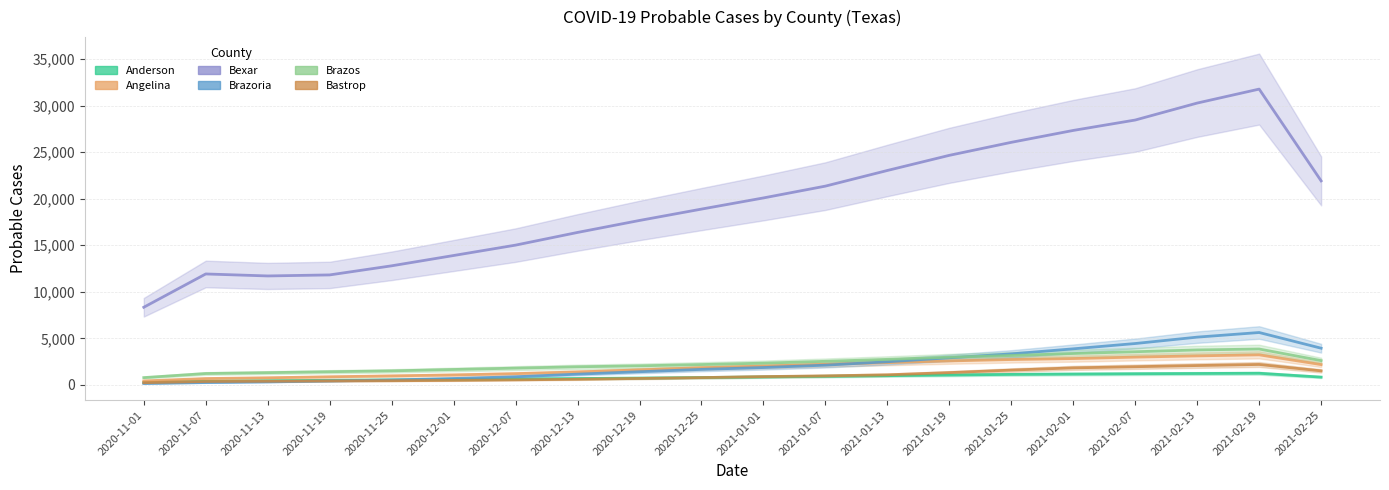

What is the difference between the maximum and minimum values in the Angelina series?

2801.7